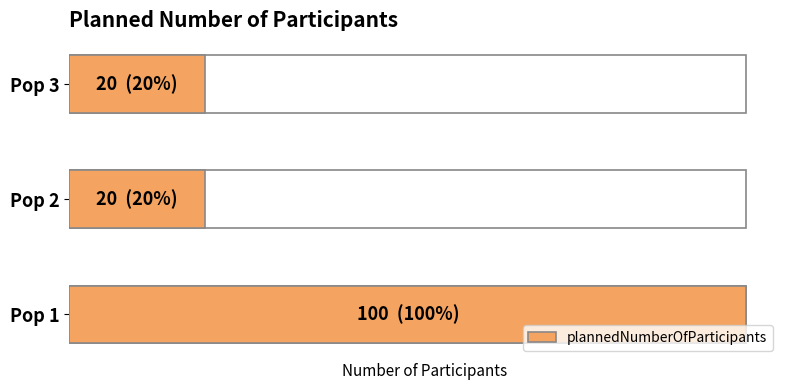

List the labels in order of value, smallest first.

Pop 2, Pop 3, Pop 1